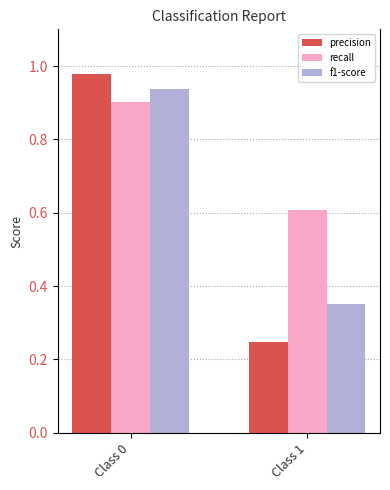

The value of precision at Class 0 is 0.6. True or false?

False